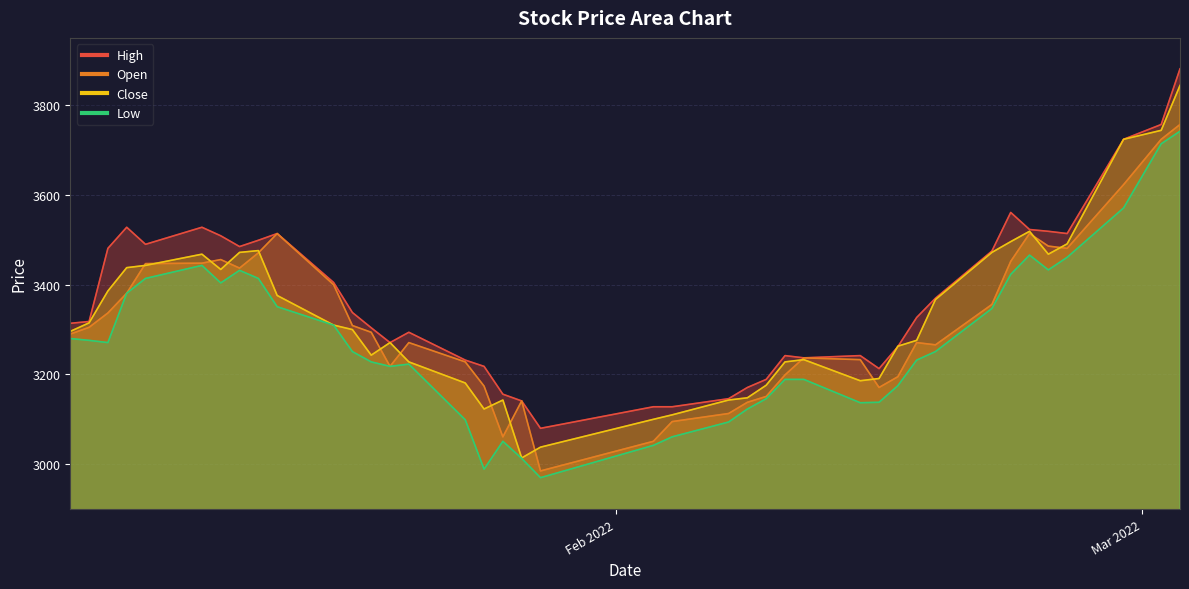

How many times do Close and Open cross each other?

14